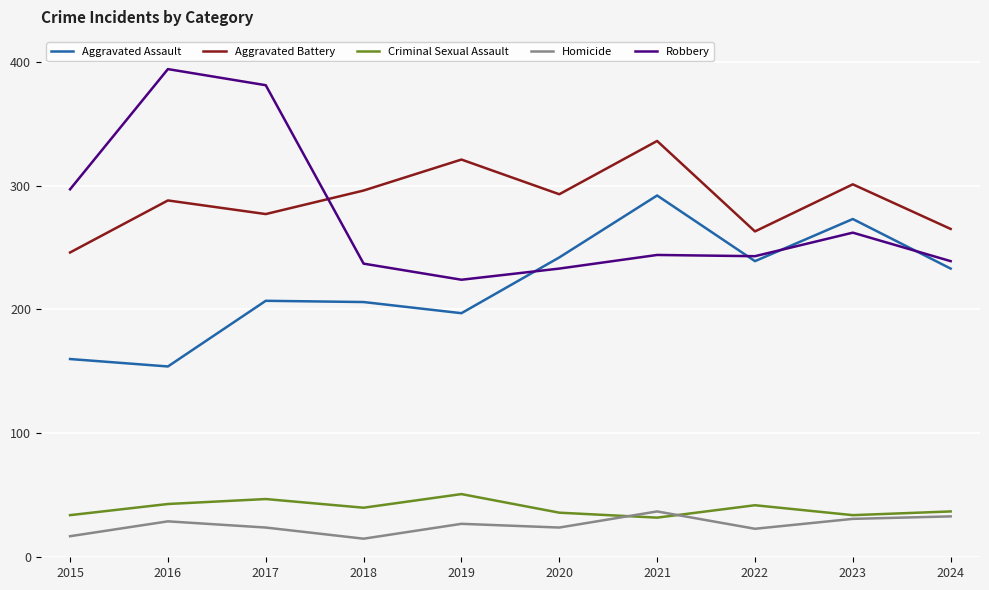

True or false: Criminal Sexual Assault and Aggravated Assault cross at least once.

False